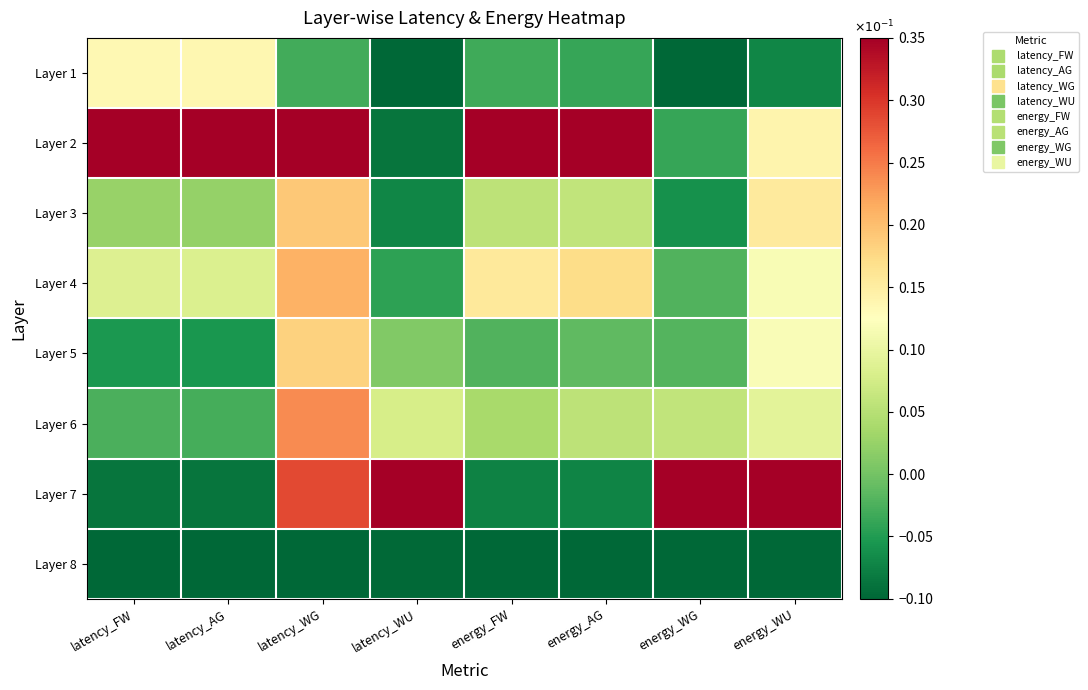

What is the maximum value shown in the chart?

0.3